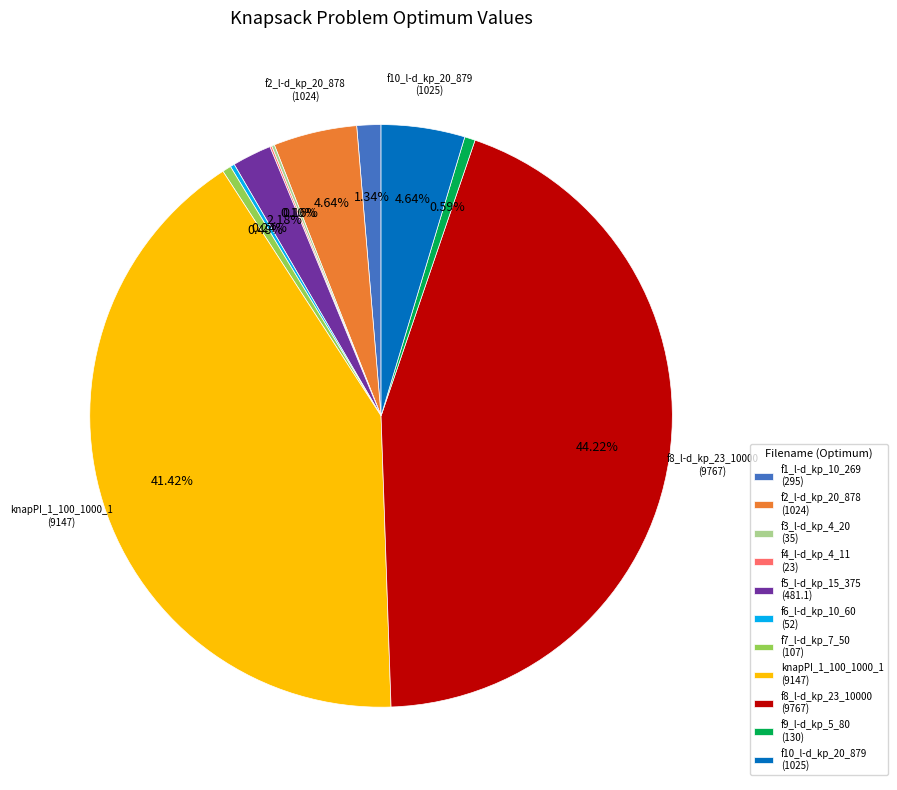

Which category has the biggest portion of the pie?

f8_l-d_kp_23_10000